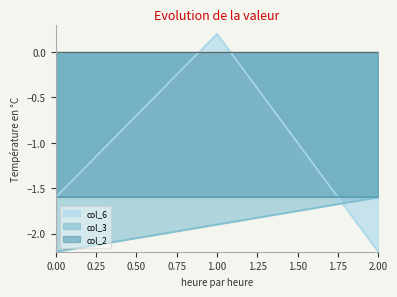

Between 0 and 2, which series saw the biggest shift?

col_6